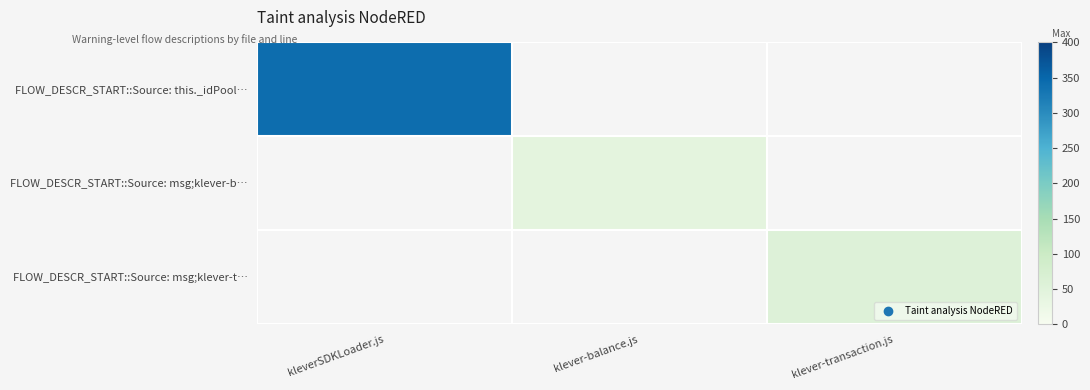

What is the approximate value of FLOW_DESCR_START::Source: this._idPool… at kleverSDKLoader.js?

341.0